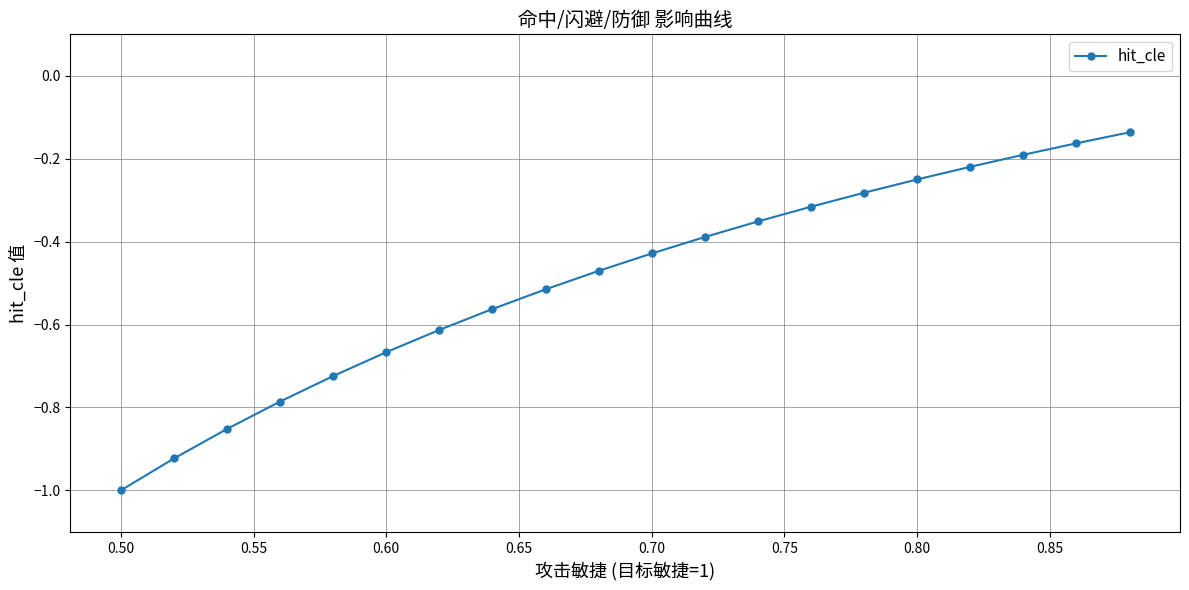

What is the difference between the maximum and second lowest values?

0.8